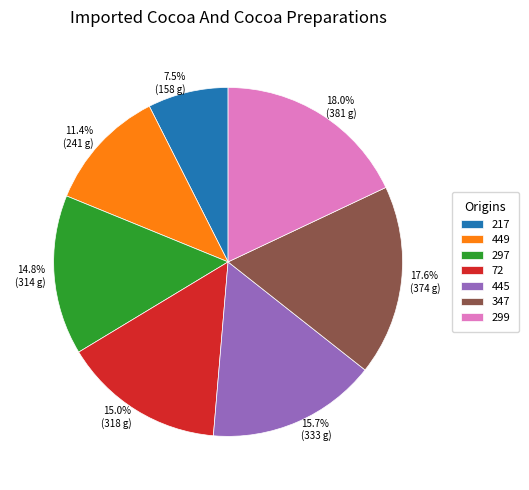

What portion of the pie excludes 299?

82.0%